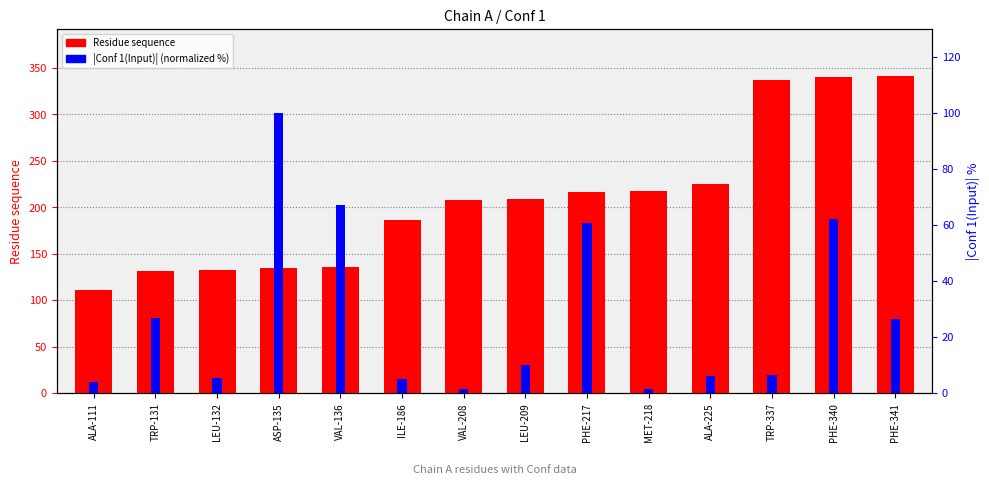

What is the difference between the second highest and minimum values in the Residue sequence series?

229.0